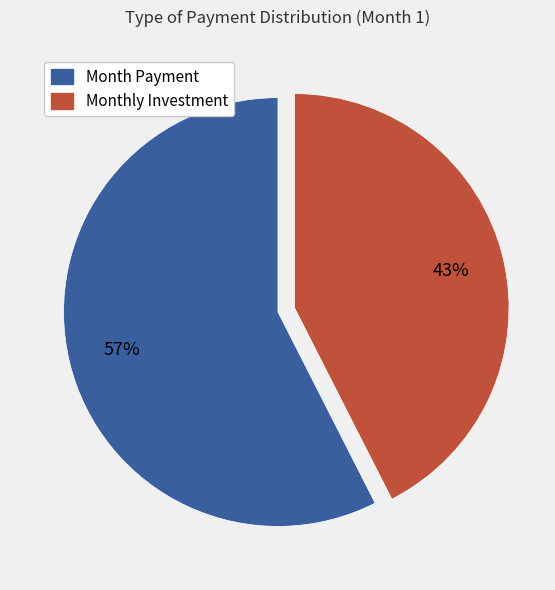

To the nearest percent, what is the average slice percentage?

50%